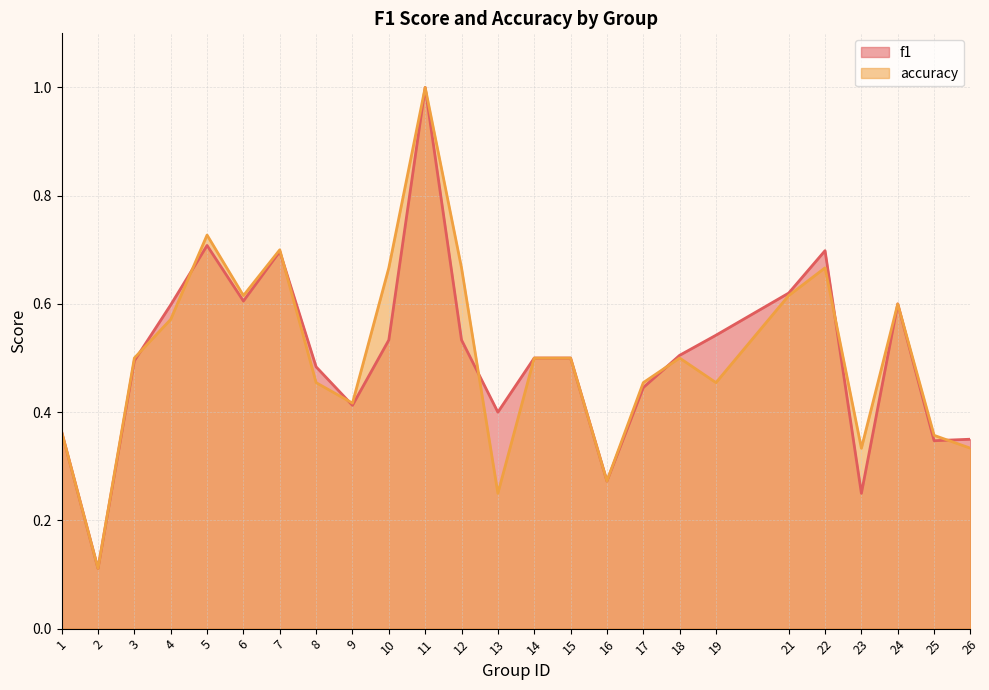

Reading left to right, transcribe all the data shown in this chart.

f1: 0.4	0.1	0.5	0.6	0.7	0.6	0.7	0.5	0.4	0.5	1.0	0.5	0.4	0.5	0.5	0.3	0.4	0.5	0.5	0.6	0.7	0.2	0.6	0.3	0.4
accuracy: 0.4	0.1	0.5	0.6	0.7	0.6	0.7	0.5	0.4	0.7	1.0	0.7	0.2	0.5	0.5	0.3	0.5	0.5	0.5	0.6	0.7	0.3	0.6	0.4	0.3